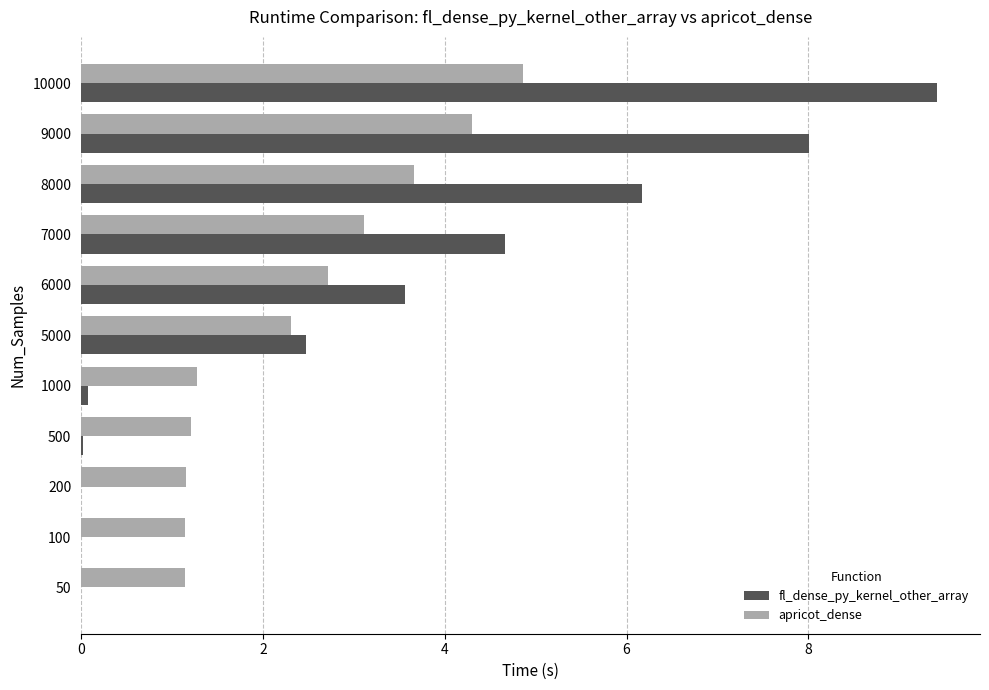

What is the approximate value of apricot_dense at 7000?

3.1